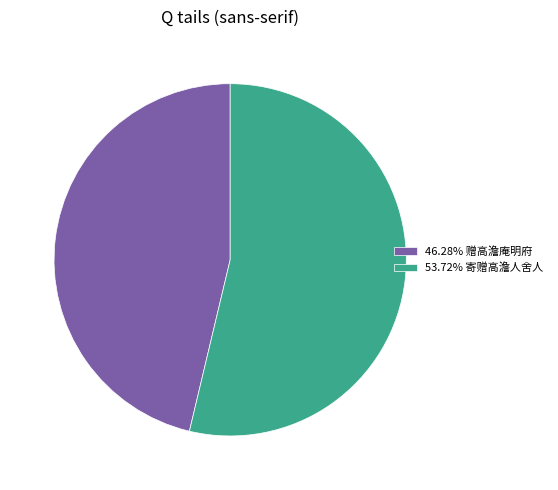

Is the sum of 46.28% 赠高澹庵明府 and 53.72% 寄赠高澹人舍人 greater than half?

Yes